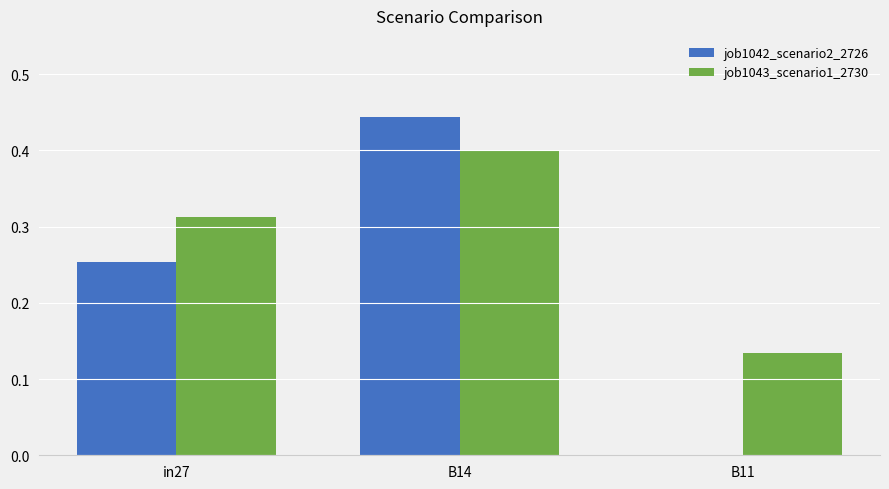

Between in27 and B11, which series saw the biggest shift?

job1042_scenario2_2726